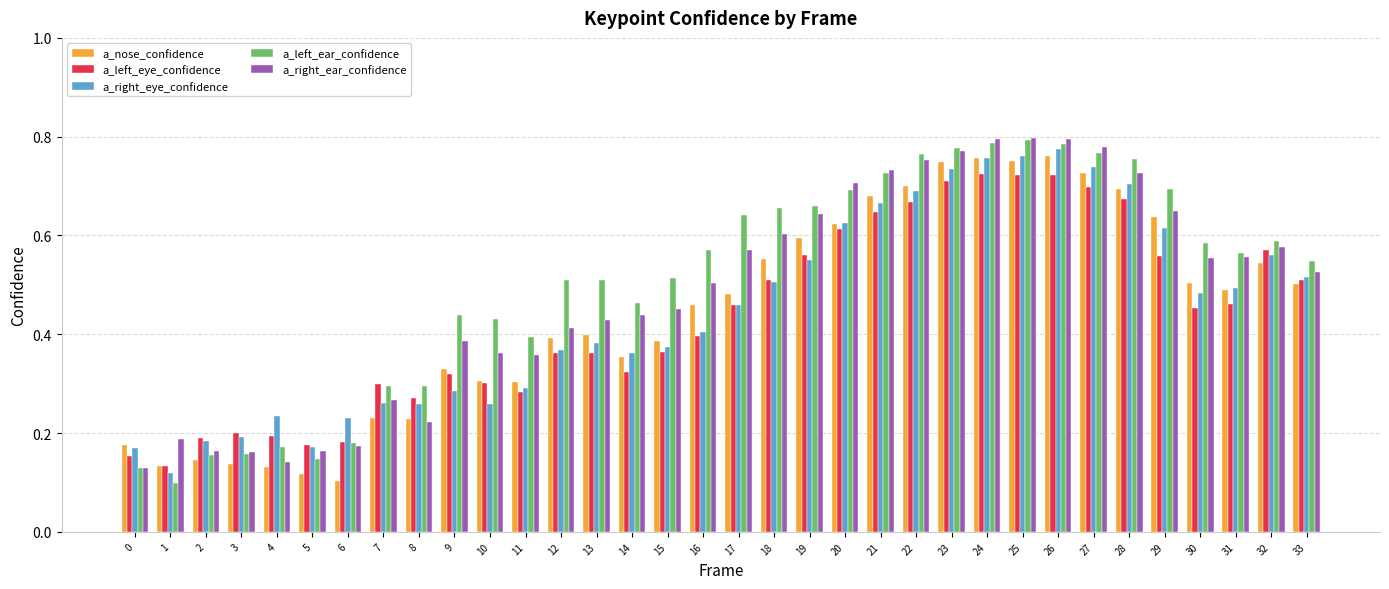

True or false: a_left_ear_confidence has a value of 0.4 at 10.

True